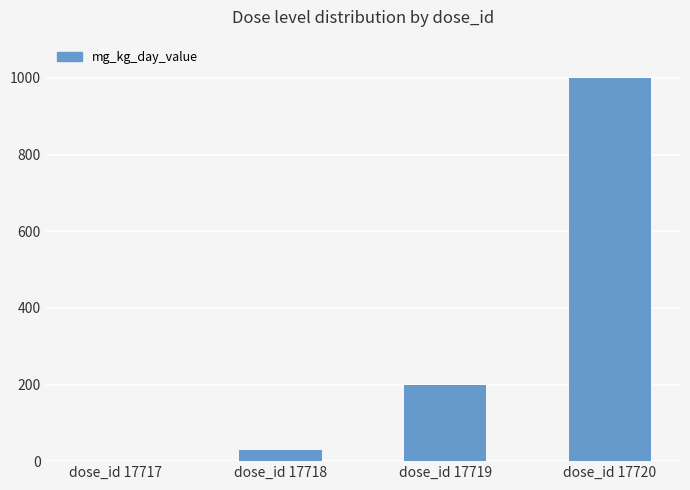

What is the sum of the values at dose_id 17719 and dose_id 17718?

230